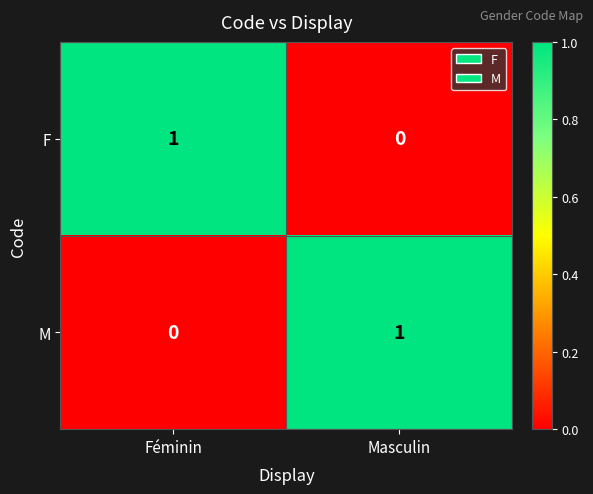

List the labels in order of F value, smallest first.

Masculin, Féminin